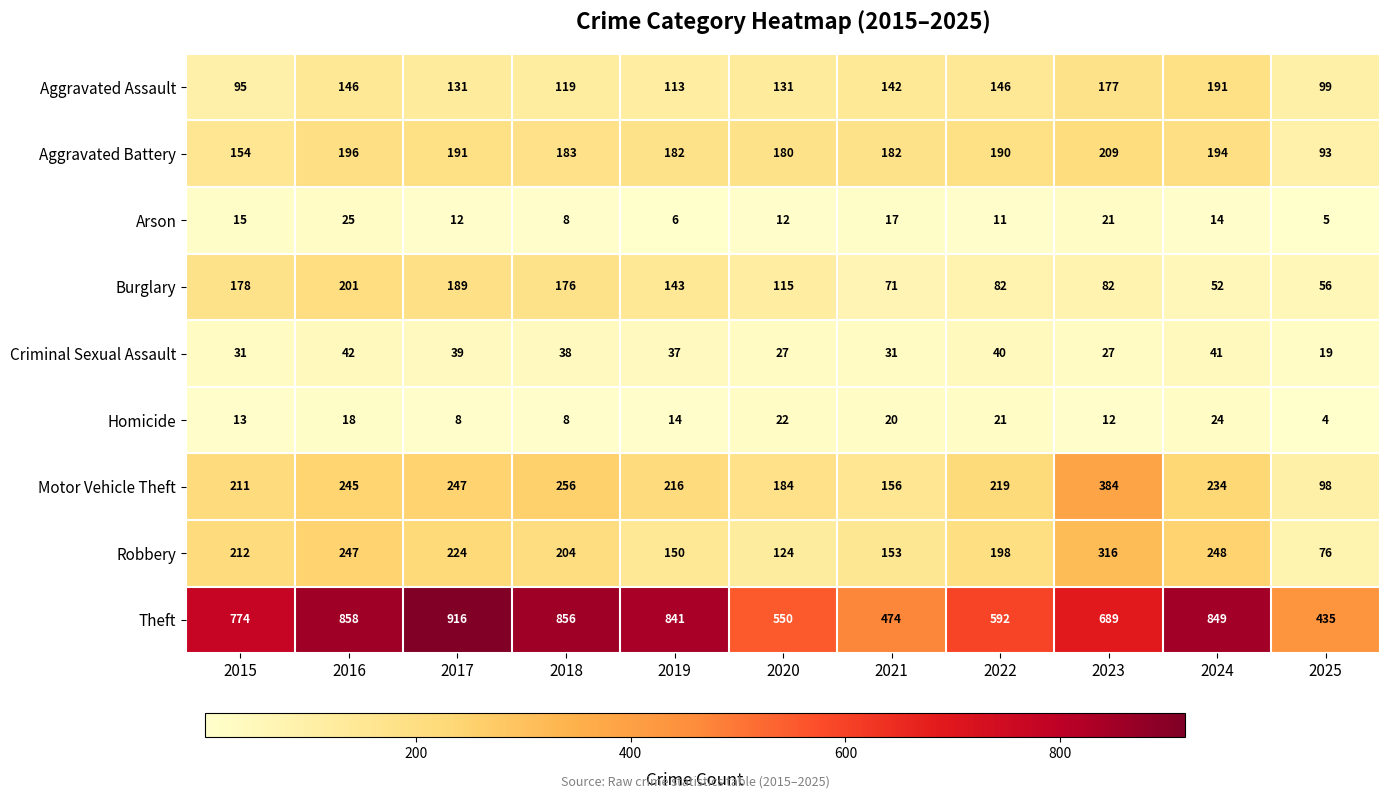

Which label corresponds to the largest value in the chart?

2017